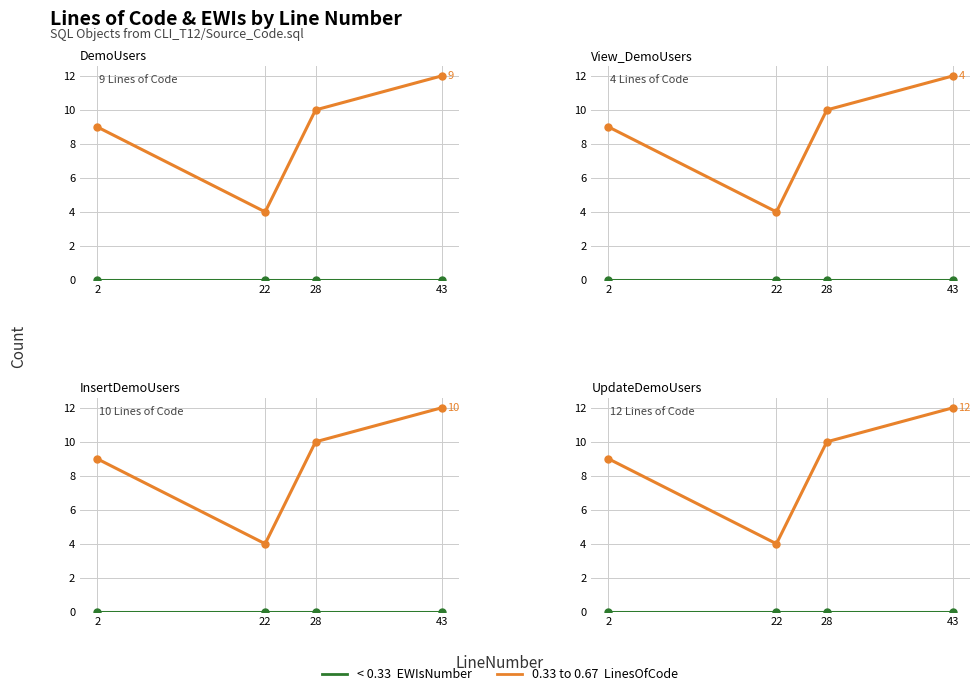

At how many categories does at least one series exceed 10?

1